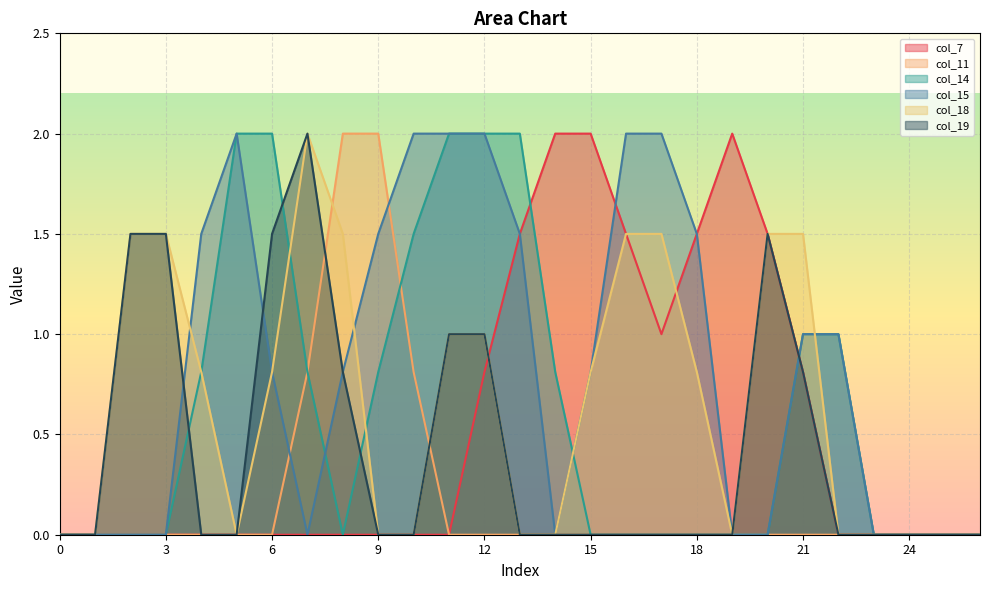

Reading left to right, transcribe all the data shown in this chart.

col_7: 0=0.0	1=0.0	2=0.0	3=0.0	4=0.0	5=0.0	6=0.0	7=0.0	8=0.0	9=0.0	10=0.0	11=0.0	12=0.8	13=1.5	14=2.0	15=2.0	16=1.5	17=1.0	18=1.5	19=2.0	20=1.5	21=0.8	22=0.0	23=0.0	24=0.0	25=0.0	26=0.0
col_11: 0=0.0	1=0.0	2=0.0	3=0.0	4=0.0	5=0.0	6=0.0	7=0.8	8=2.0	9=2.0	10=0.8	11=0.0	12=0.0	13=0.0	14=0.0	15=0.0	16=0.0	17=0.0	18=0.0	19=0.0	20=0.0	21=0.0	22=0.0	23=0.0	24=0.0	25=0.0	26=0.0
col_14: 0=0.0	1=0.0	2=0.0	3=0.0	4=0.8	5=2.0	6=2.0	7=0.8	8=0.0	9=0.8	10=1.5	11=2.0	12=2.0	13=2.0	14=0.8	15=0.0	16=0.0	17=0.0	18=0.0	19=0.0	20=0.0	21=1.0	22=1.0	23=0.0	24=0.0	25=0.0	26=0.0
col_15: 0=0.0	1=0.0	2=0.0	3=0.0	4=1.5	5=2.0	6=0.8	7=0.0	8=0.8	9=1.5	10=2.0	11=2.0	12=2.0	13=1.5	14=0.0	15=0.8	16=2.0	17=2.0	18=1.5	19=0.0	20=0.0	21=1.0	22=1.0	23=0.0	24=0.0	25=0.0	26=0.0
col_18: 0=0.0	1=0.0	2=1.5	3=1.5	4=0.8	5=0.0	6=0.8	7=2.0	8=1.5	9=0.0	10=0.0	11=1.0	12=1.0	13=0.0	14=0.0	15=0.8	16=1.5	17=1.5	18=0.8	19=0.0	20=1.5	21=1.5	22=0.0	23=0.0	24=0.0	25=0.0	26=0.0
col_19: 0=0.0	1=0.0	2=1.5	3=1.5	4=0.0	5=0.0	6=1.5	7=2.0	8=0.8	9=0.0	10=0.0	11=1.0	12=1.0	13=0.0	14=0.0	15=0.0	16=0.0	17=0.0	18=0.0	19=0.0	20=1.5	21=0.8	22=0.0	23=0.0	24=0.0	25=0.0	26=0.0